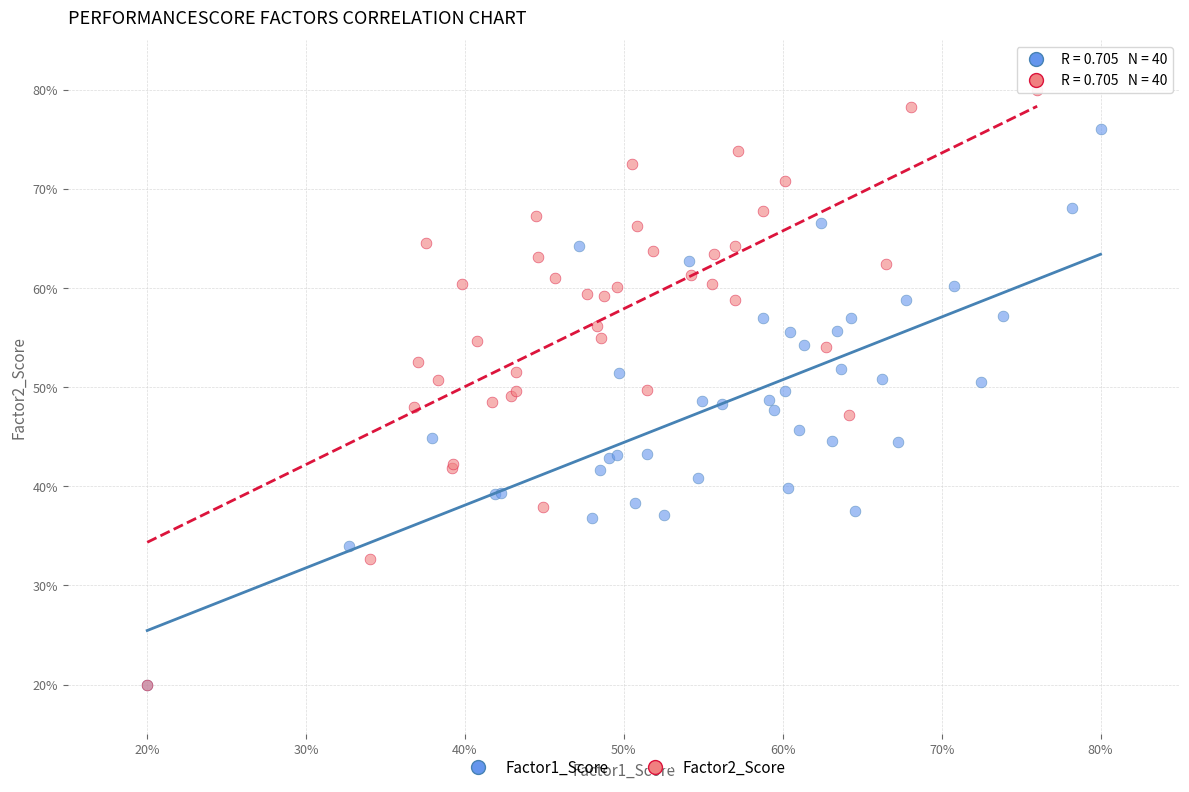

Which series has the largest Y range (max minus min)?

Factor2_Score